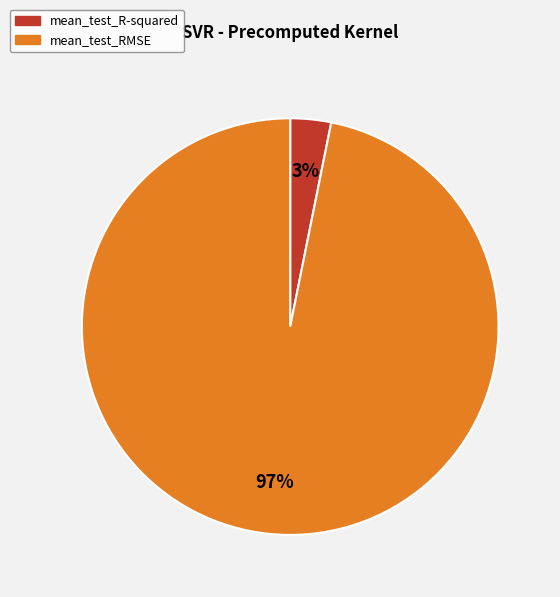

Does mean_test_R-squared account for over 50% of the chart?

No